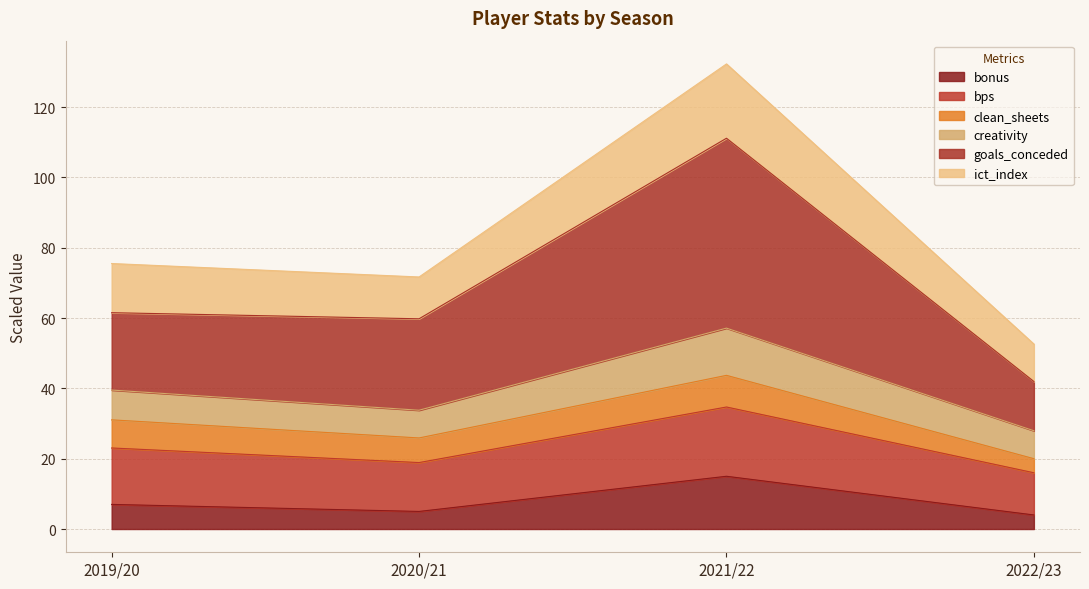

What position from the left is 2022/23?

4